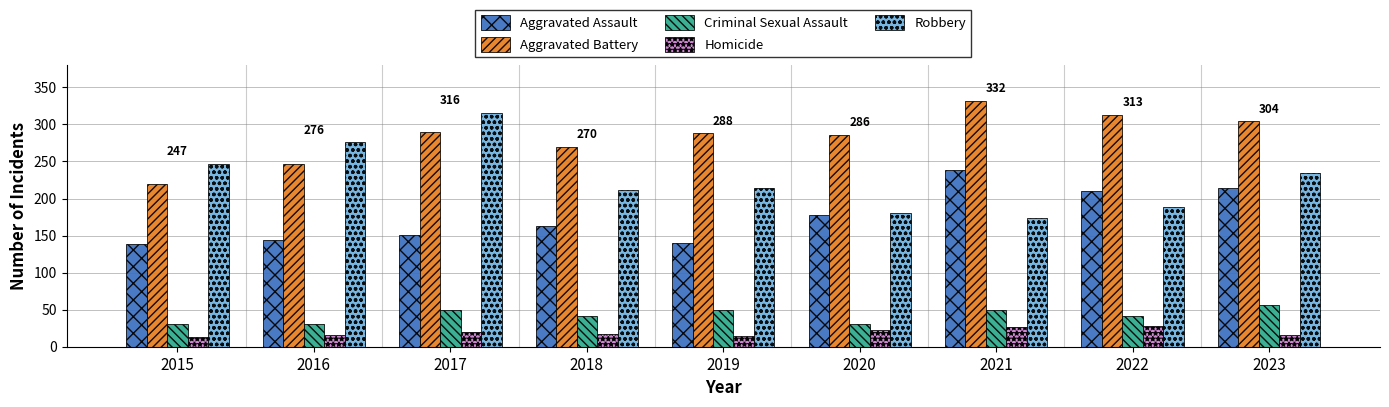

Which series has the largest total across all categories?

Aggravated Battery